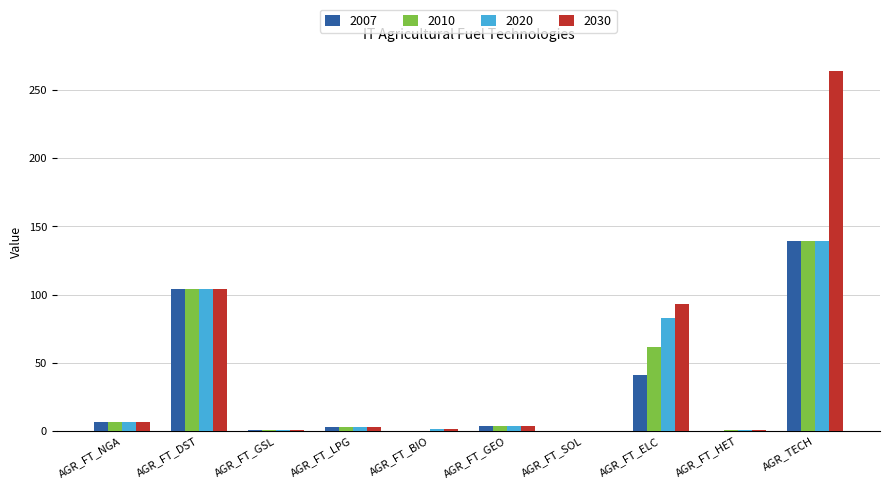

Read the 2020 value at AGR_FT_DST.

104.5